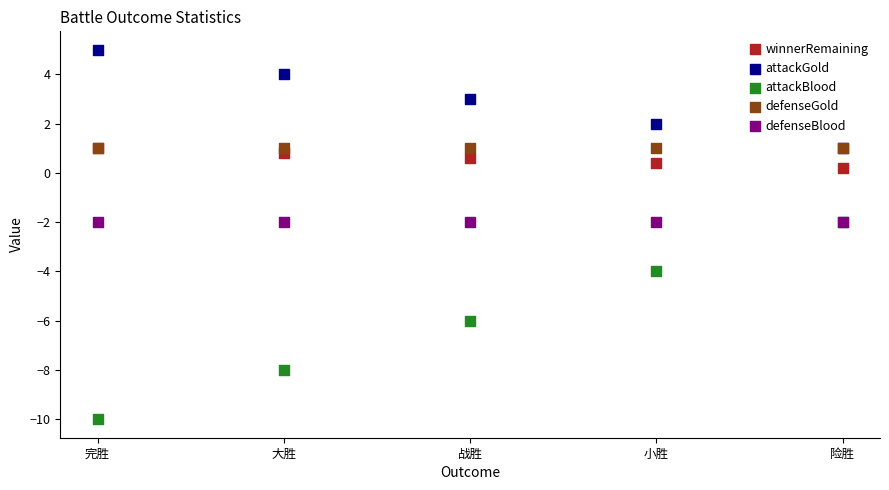

Which series reaches the maximum Y coordinate?

attackGold